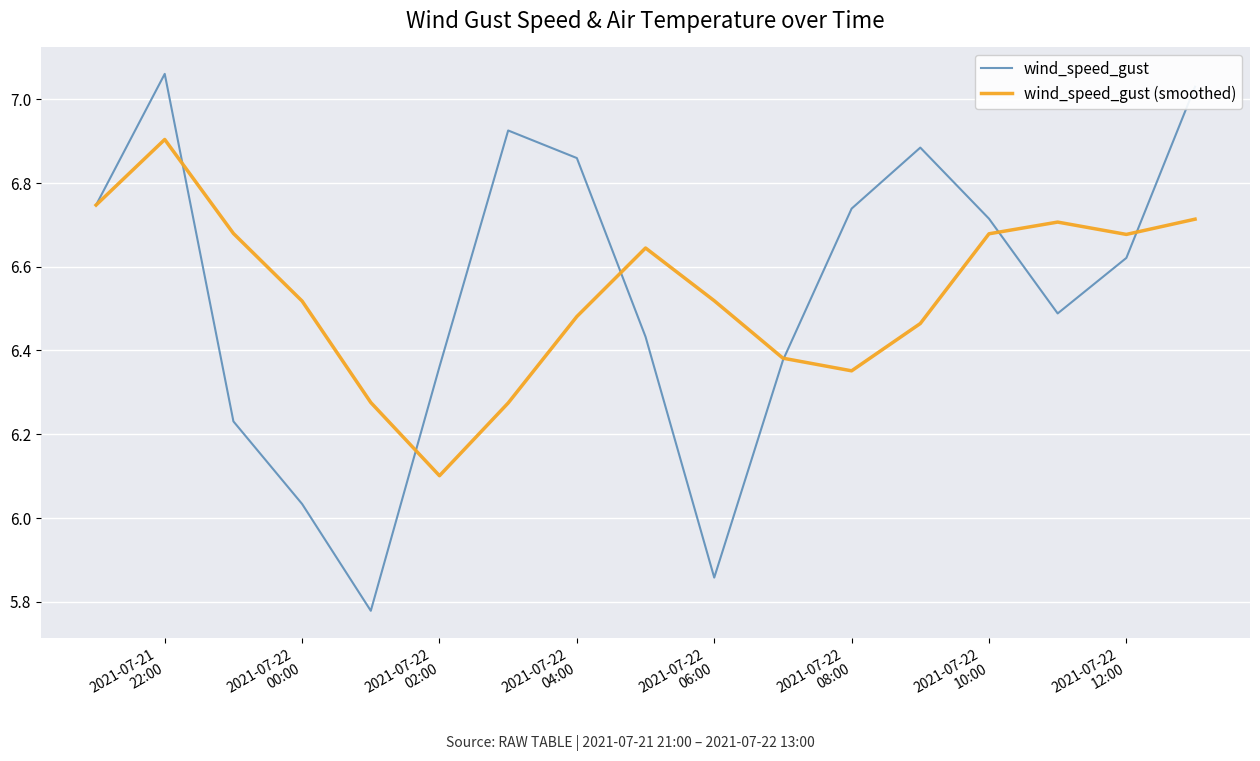

Which series has the largest range (max minus min)?

wind_speed_gust